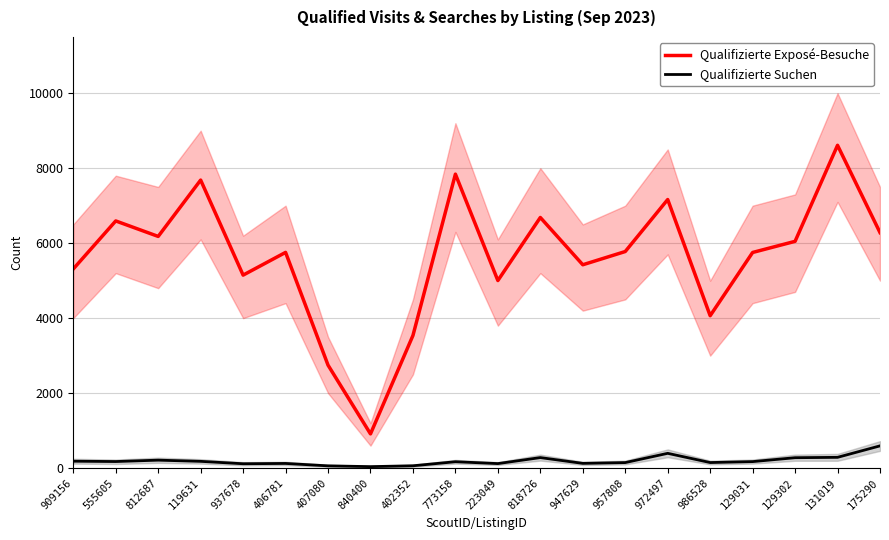

Is this an area chart (filled region under the line)?

No